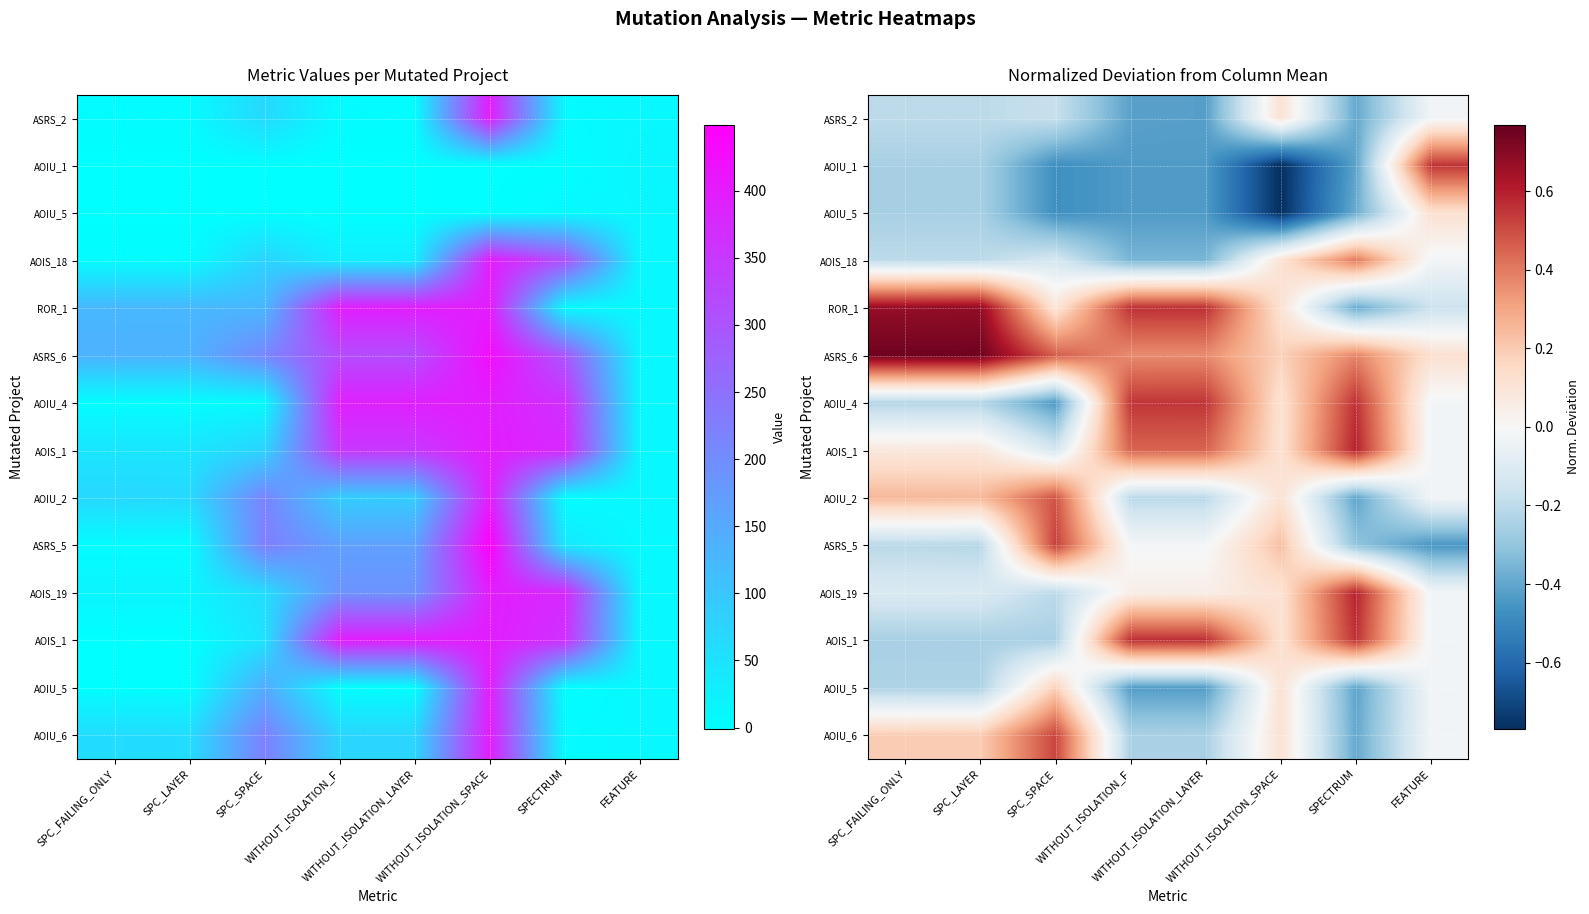

What is the minimum value shown in the chart?

-0.8